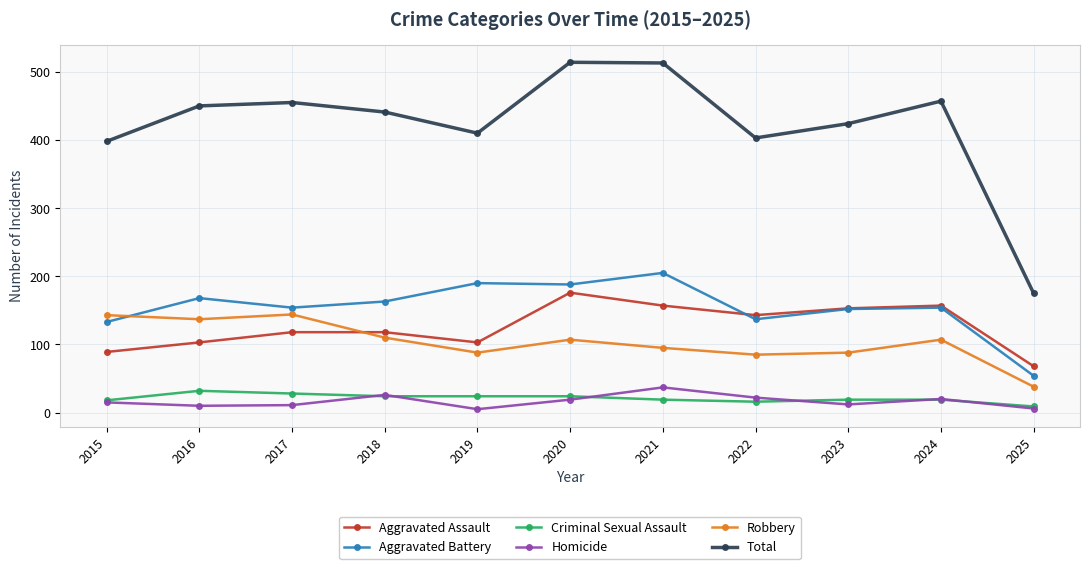

Which series changed the most between 2021 and 2024?

Total